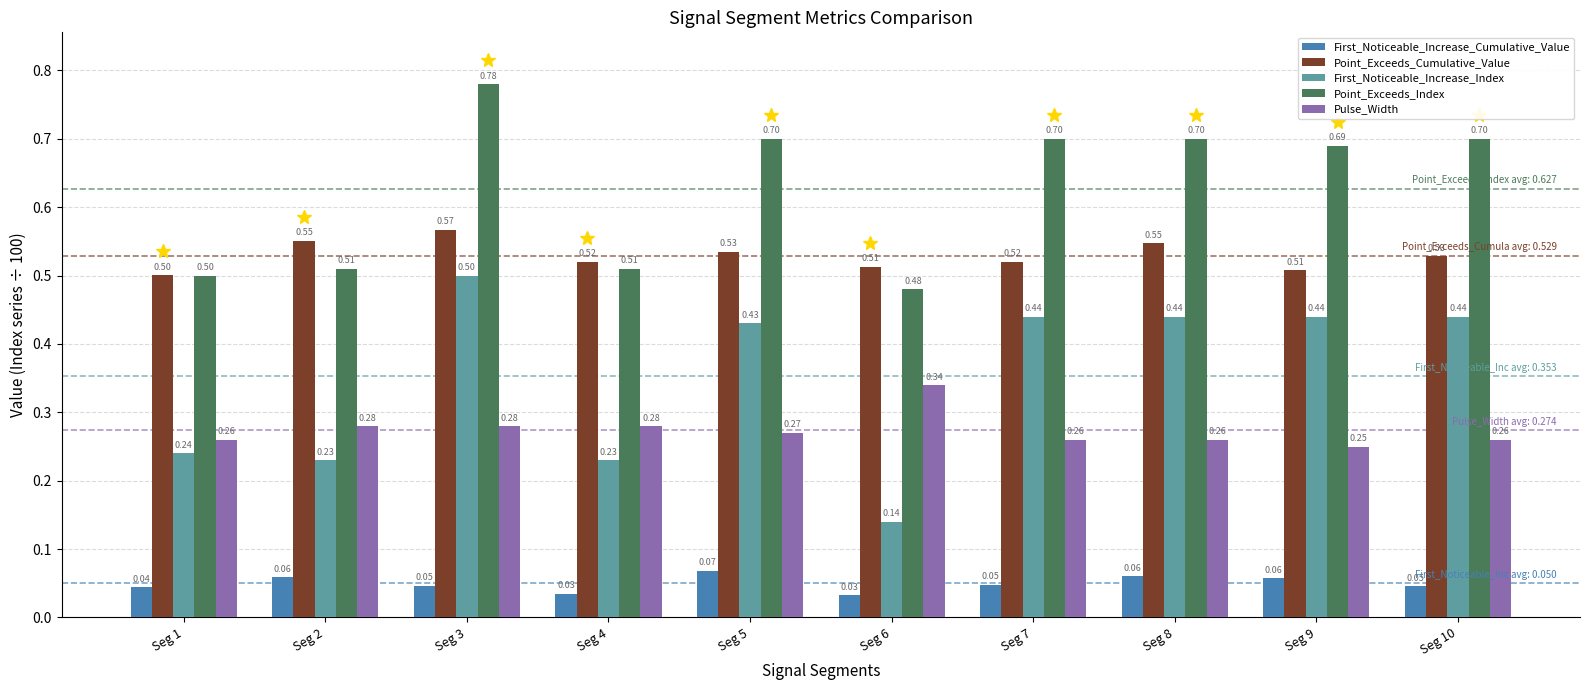

How many Point_Exceeds_Index values are between 0 and 1?

10